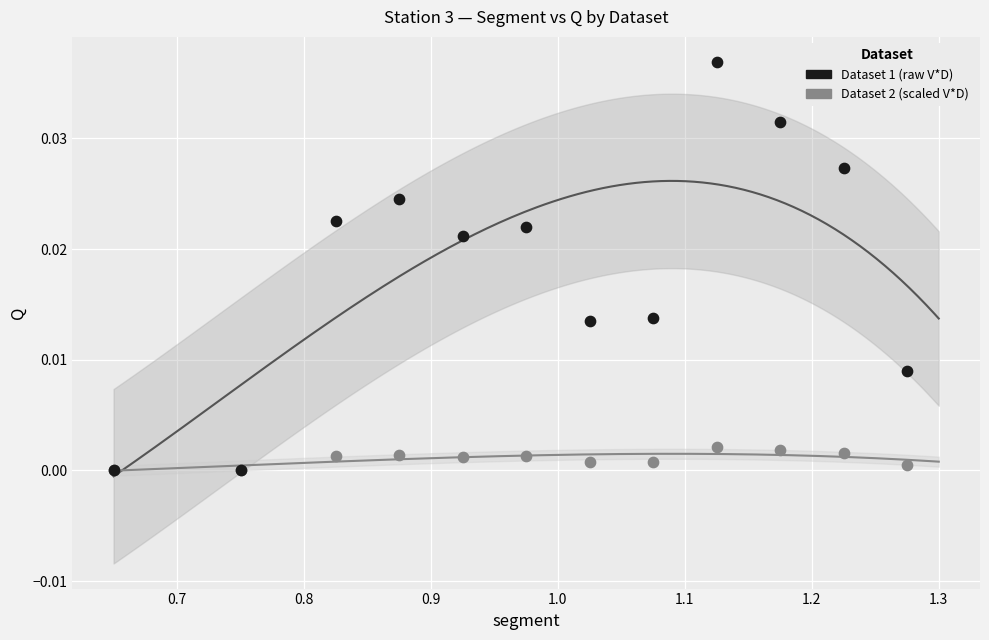

What are all the series names shown in the legend?

Dataset 1 (raw V*D), Dataset 2 (scaled V*D)